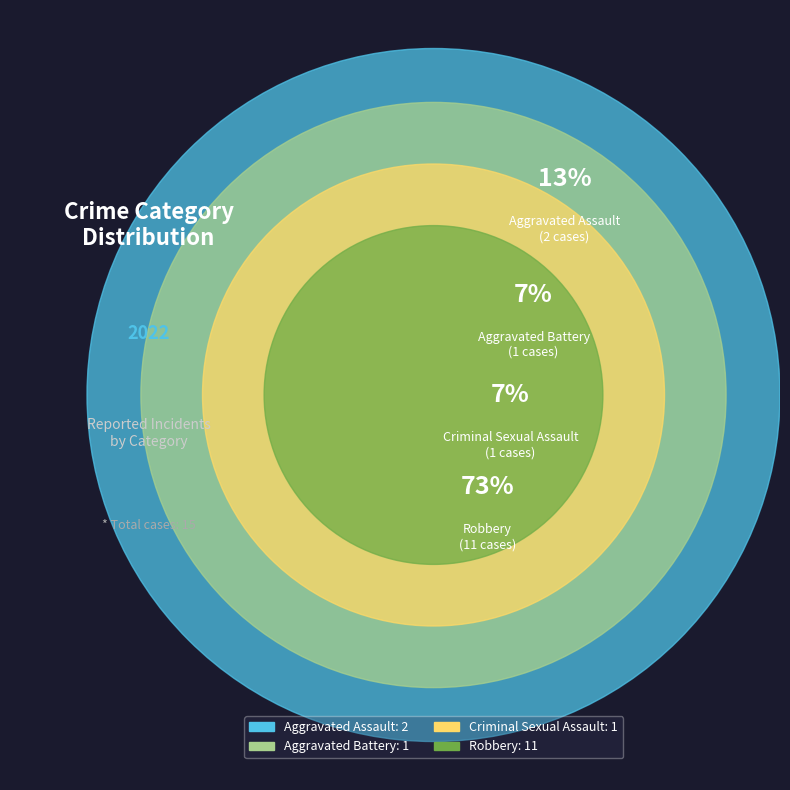

What is the change in value from Criminal Sexual Assault to Robbery?

+10